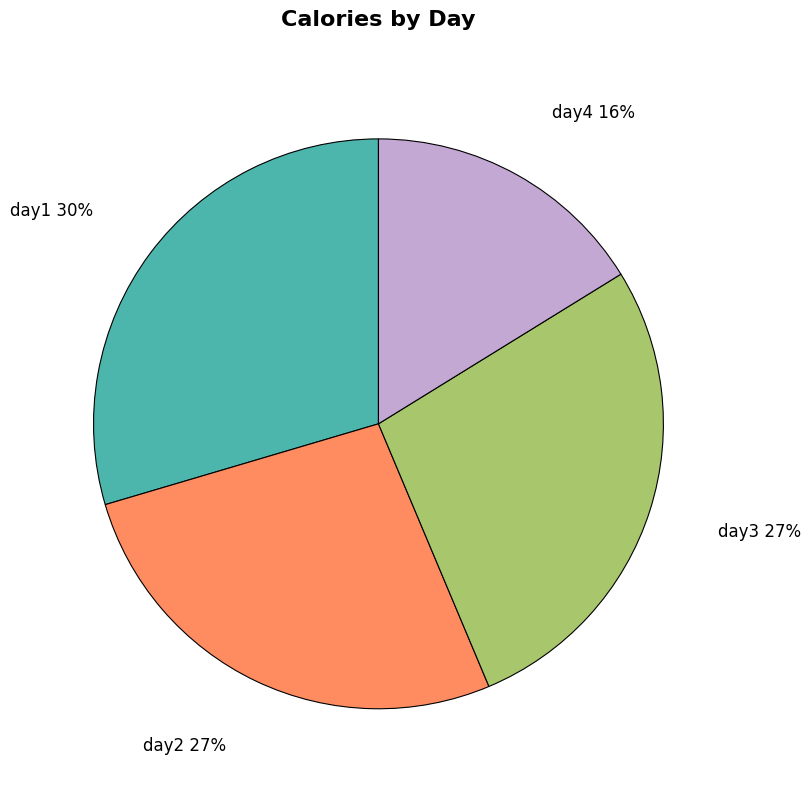

Is the sum of day1 and day4 greater than half?

No